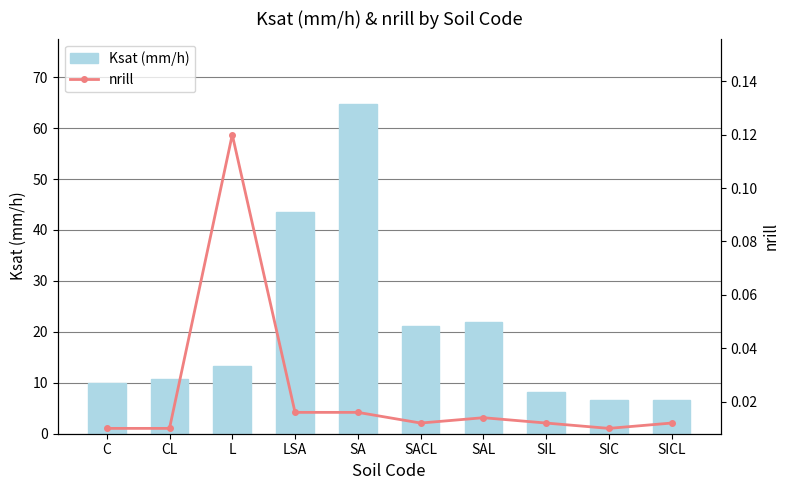

Reading left to right, what are all the values shown in this chart?

Ksat (mm/h): 10.0	10.7	13.2	43.5	64.7	21.2	21.9	8.3	6.7	6.5
nrill: 0.0	0.0	0.1	0.0	0.0	0.0	0.0	0.0	0.0	0.0